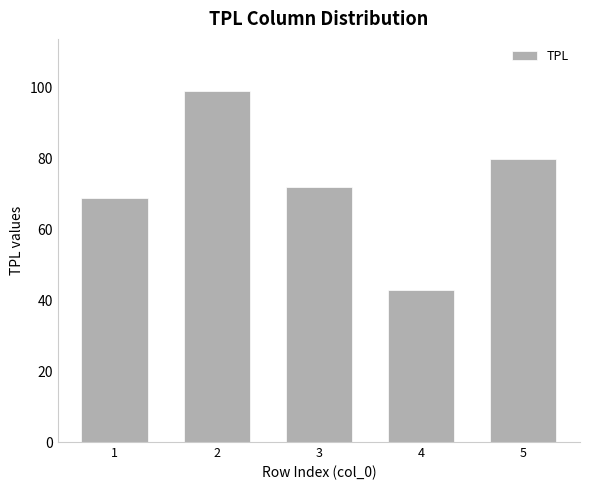

What is the greatest value displayed?

99